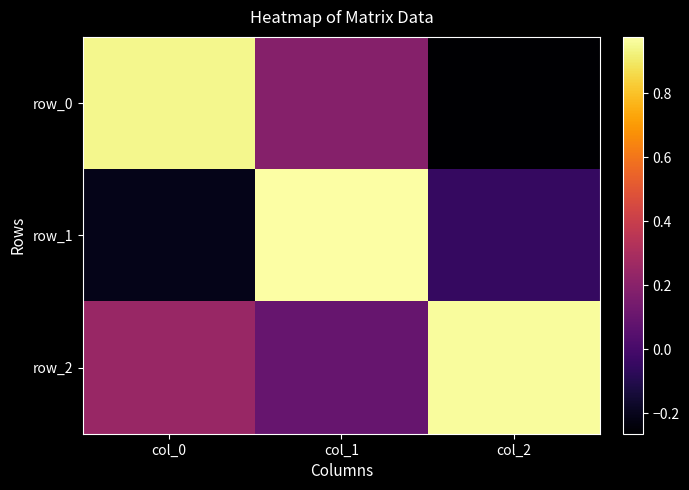

Which has a higher value, col_1 or col_2?

col_1